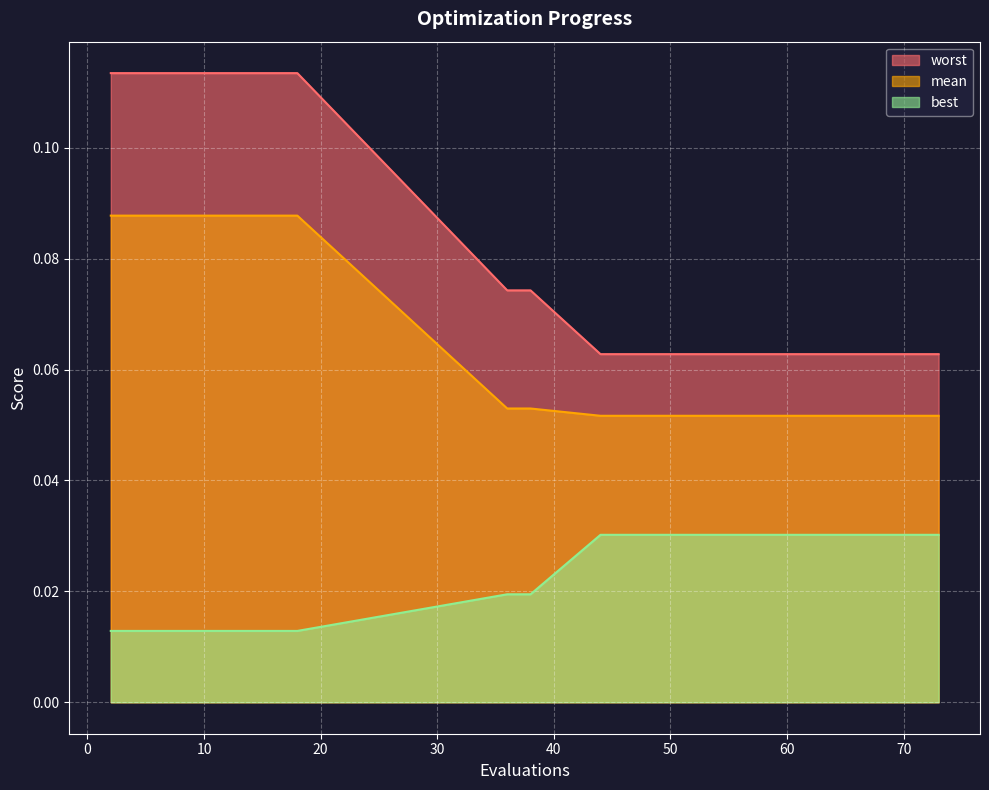

At which category does the chart reach its peak across all series?

2